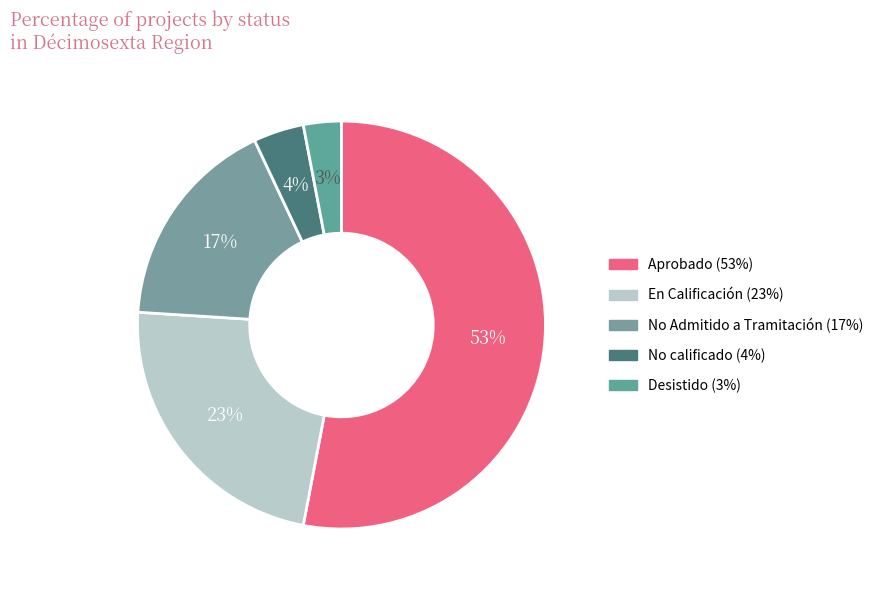

What is the largest slice in the pie chart?

Aprobado